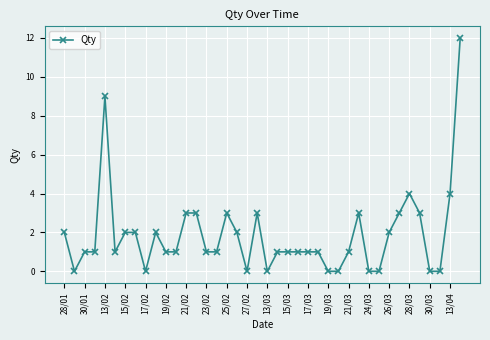

What is the value of the 26th point from the left?

1